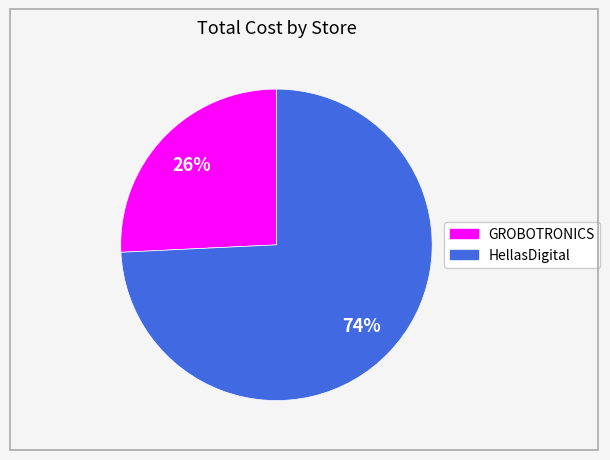

How many segments does this pie chart have?

2